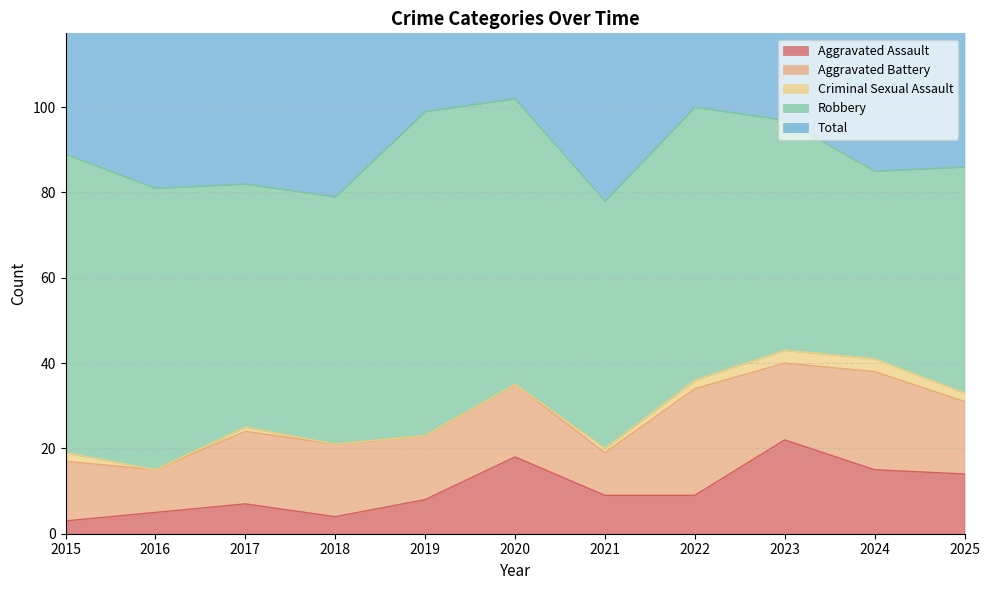

At which category is the sum across all series the highest?

2020